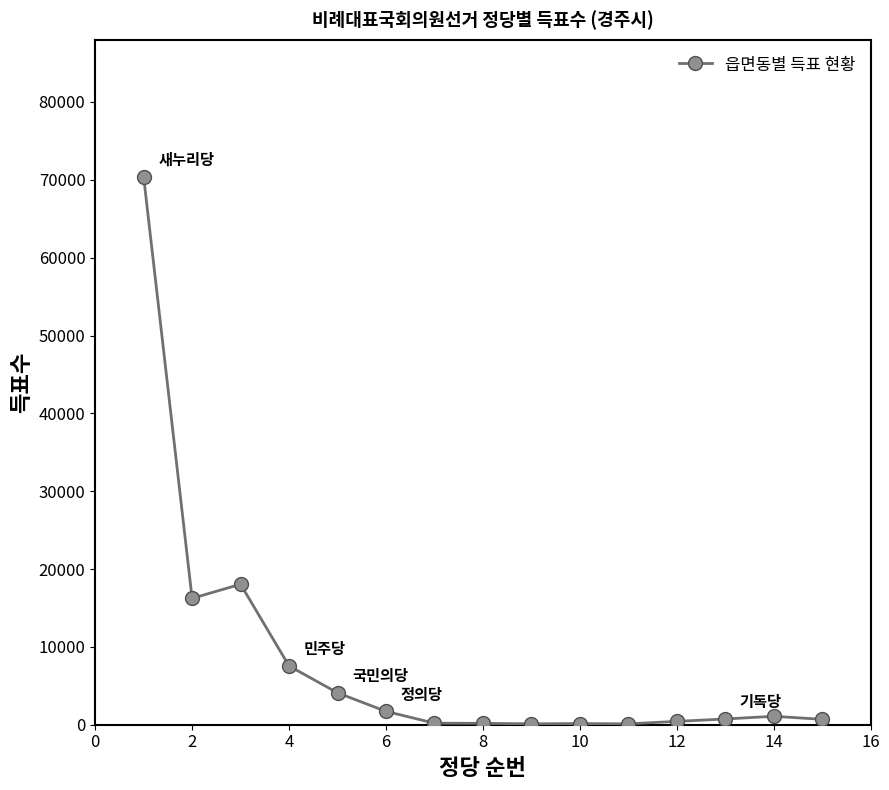

What is the difference between the second highest and second lowest values?

17930